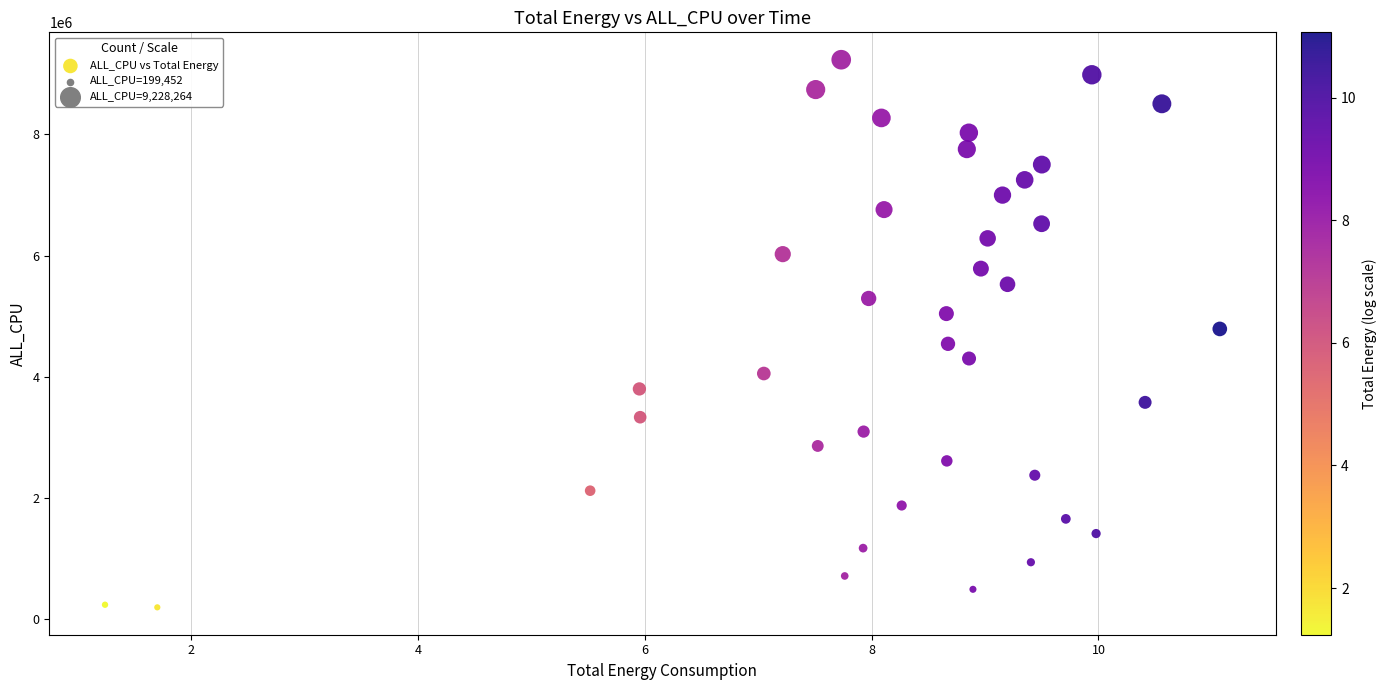

What is the range of Y values (max minus min)?

9028812